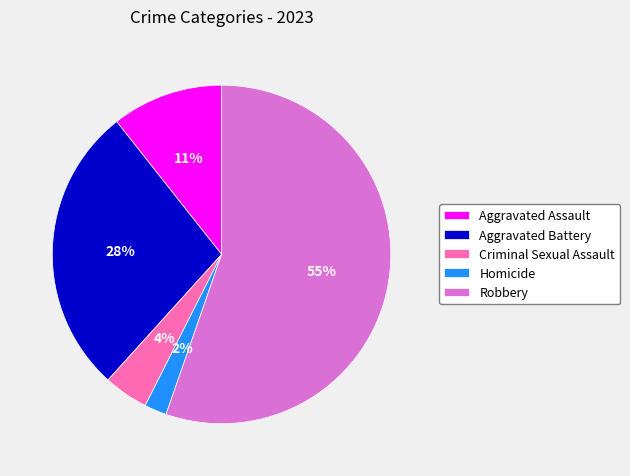

Is the sum of Aggravated Assault and Criminal Sexual Assault greater than half?

No